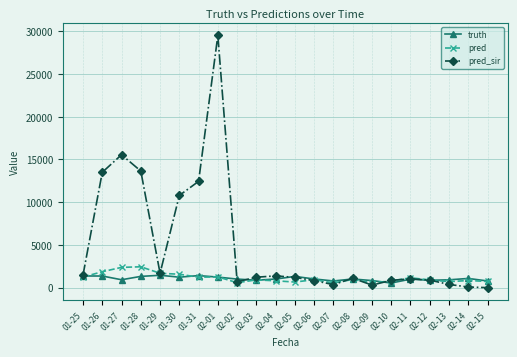

Between 01-29 and 02-01, which series saw the biggest shift?

pred_sir